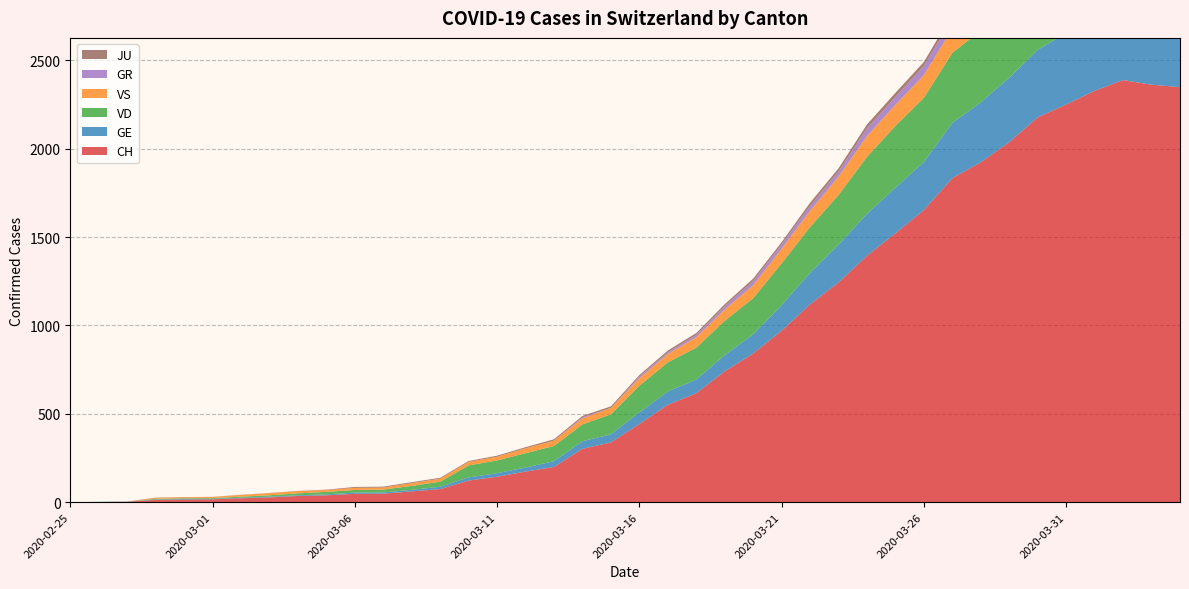

Reading right to left, transcribe all the data shown in this chart.

CH: 2020-04-04=2348	2020-04-03=2362	2020-04-02=2388	2020-04-01=2327	2020-03-31=2250	2020-03-30=2177	2020-03-29=2037	2020-03-28=1923	2020-03-27=1833	2020-03-26=1653	2020-03-25=1521	2020-03-24=1394	2020-03-23=1243	2020-03-22=1119	2020-03-21=970	2020-03-20=841	2020-03-19=740	2020-03-18=616	2020-03-17=551	2020-03-16=442	2020-03-15=338	2020-03-14=302	2020-03-13=199	2020-03-12=173	2020-03-11=144	2020-03-10=122	2020-03-09=74	2020-03-08=61	2020-03-07=48	2020-03-06=47	2020-03-05=39	2020-03-04=35	2020-03-03=27	2020-03-02=22	2020-03-01=16	2020-02-29=15	2020-02-28=13	2020-02-27=2	2020-02-26=1	2020-02-25=0
GE: 2020-04-04=421	2020-04-03=424	2020-04-02=424	2020-04-01=406	2020-03-31=405	2020-03-30=382	2020-03-29=365	2020-03-28=339	2020-03-27=313	2020-03-26=272	2020-03-25=258	2020-03-24=238	2020-03-23=214	2020-03-22=179	2020-03-21=145	2020-03-20=109	2020-03-19=92	2020-03-18=78	2020-03-17=75	2020-03-16=66	2020-03-15=46	2020-03-14=43	2020-03-13=33	2020-03-12=23	2020-03-11=20	2020-03-10=18	2020-03-09=13	2020-03-08=9	2020-03-07=7	2020-03-06=7	2020-03-05=5	2020-03-04=4	2020-03-03=4	2020-03-02=3	2020-03-01=3	2020-02-29=3	2020-02-28=2	2020-02-27=1	2020-02-26=1	2020-02-25=0
VD: 2020-04-04=392	2020-04-03=394	2020-04-02=405	2020-04-01=419	2020-03-31=419	2020-03-30=410	2020-03-29=409	2020-03-28=407	2020-03-27=396	2020-03-26=363	2020-03-25=350	2020-03-24=322	2020-03-23=281	2020-03-22=259	2020-03-21=236	2020-03-20=204	2020-03-19=194	2020-03-18=180	2020-03-17=165	2020-03-16=151	2020-03-15=113	2020-03-14=95	2020-03-13=86	2020-03-12=81	2020-03-11=72	2020-03-10=68	2020-03-09=29	2020-03-08=22	2020-03-07=16	2020-03-06=15	2020-03-05=14	2020-03-04=11	2020-03-03=8	2020-03-02=6	2020-03-01=4	2020-02-29=4	2020-02-28=4	2020-02-27=0	2020-02-26=0	2020-02-25=0
VS: 2020-04-04=150	2020-04-03=147	2020-04-02=147	2020-04-01=147	2020-03-31=153	2020-03-30=154	2020-03-29=153	2020-03-28=143	2020-03-27=138	2020-03-26=129	2020-03-25=119	2020-03-24=118	2020-03-23=104	2020-03-22=92	2020-03-21=83	2020-03-20=73	2020-03-19=64	2020-03-18=59	2020-03-17=47	2020-03-16=42	2020-03-15=36	2020-03-14=34	2020-03-13=30	2020-03-12=28	2020-03-11=21	2020-03-10=20	2020-03-09=17	2020-03-08=16	2020-03-07=12	2020-03-06=12	2020-03-05=11	2020-03-04=13	2020-03-03=12	2020-03-02=10	2020-03-01=6	2020-02-29=6	2020-02-28=6	2020-02-27=0	2020-02-26=0	2020-02-25=0
GR: 2020-04-04=52	2020-04-03=51	2020-04-02=60	2020-04-01=59	2020-03-31=58	2020-03-30=58	2020-03-29=63	2020-03-28=63	2020-03-27=58	2020-03-26=52	2020-03-25=45	2020-03-24=43	2020-03-23=29	2020-03-22=27	2020-03-21=24	2020-03-20=24	2020-03-19=18	2020-03-18=13	2020-03-17=9	2020-03-16=9	2020-03-15=0	2020-03-14=6	2020-03-13=0	2020-03-12=0	2020-03-11=0	2020-03-10=0	2020-03-09=0	2020-03-08=0	2020-03-07=0	2020-03-06=0	2020-03-05=0	2020-03-04=0	2020-03-03=0	2020-03-02=0	2020-03-01=0	2020-02-29=0	2020-02-28=0	2020-02-27=0	2020-02-26=0	2020-02-25=0
JU: 2020-04-04=27	2020-04-03=28	2020-04-02=29	2020-04-01=29	2020-03-31=29	2020-03-30=28	2020-03-29=28	2020-03-28=27	2020-03-27=25	2020-03-26=22	2020-03-25=23	2020-03-24=22	2020-03-23=18	2020-03-22=18	2020-03-21=13	2020-03-20=14	2020-03-19=12	2020-03-18=11	2020-03-17=11	2020-03-16=9	2020-03-15=9	2020-03-14=8	2020-03-13=8	2020-03-12=6	2020-03-11=6	2020-03-10=5	2020-03-09=5	2020-03-08=5	2020-03-07=5	2020-03-06=5	2020-03-05=2	2020-03-04=1	2020-03-03=1	2020-03-02=1	2020-03-01=1	2020-02-29=1	2020-02-28=1	2020-02-27=1	2020-02-26=0	2020-02-25=0